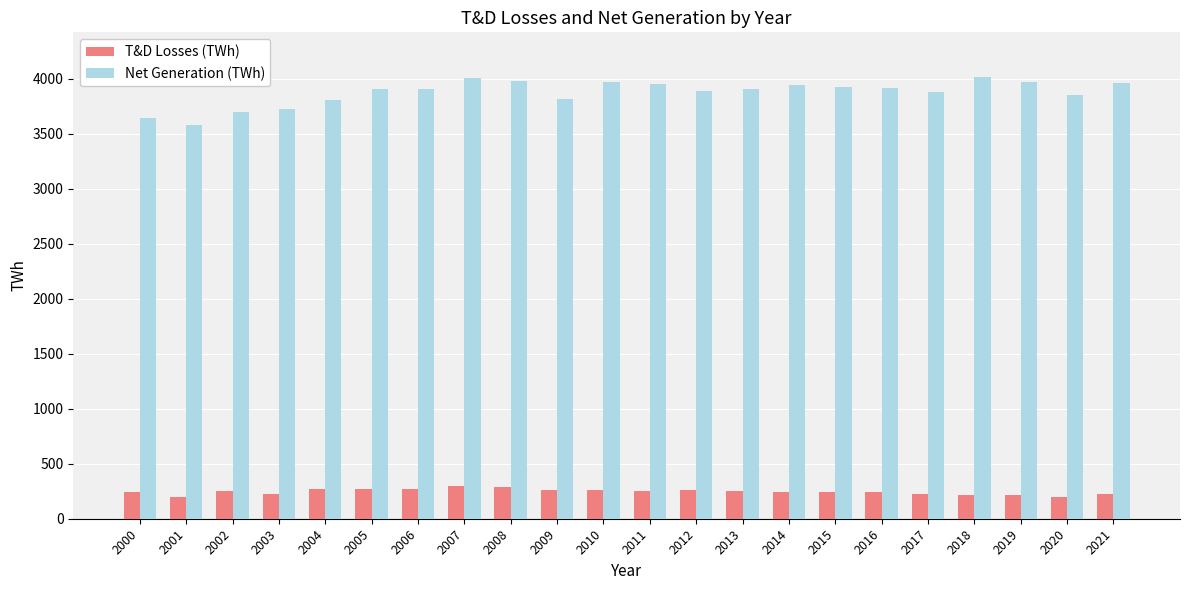

Does the chart contain any negative values?

No